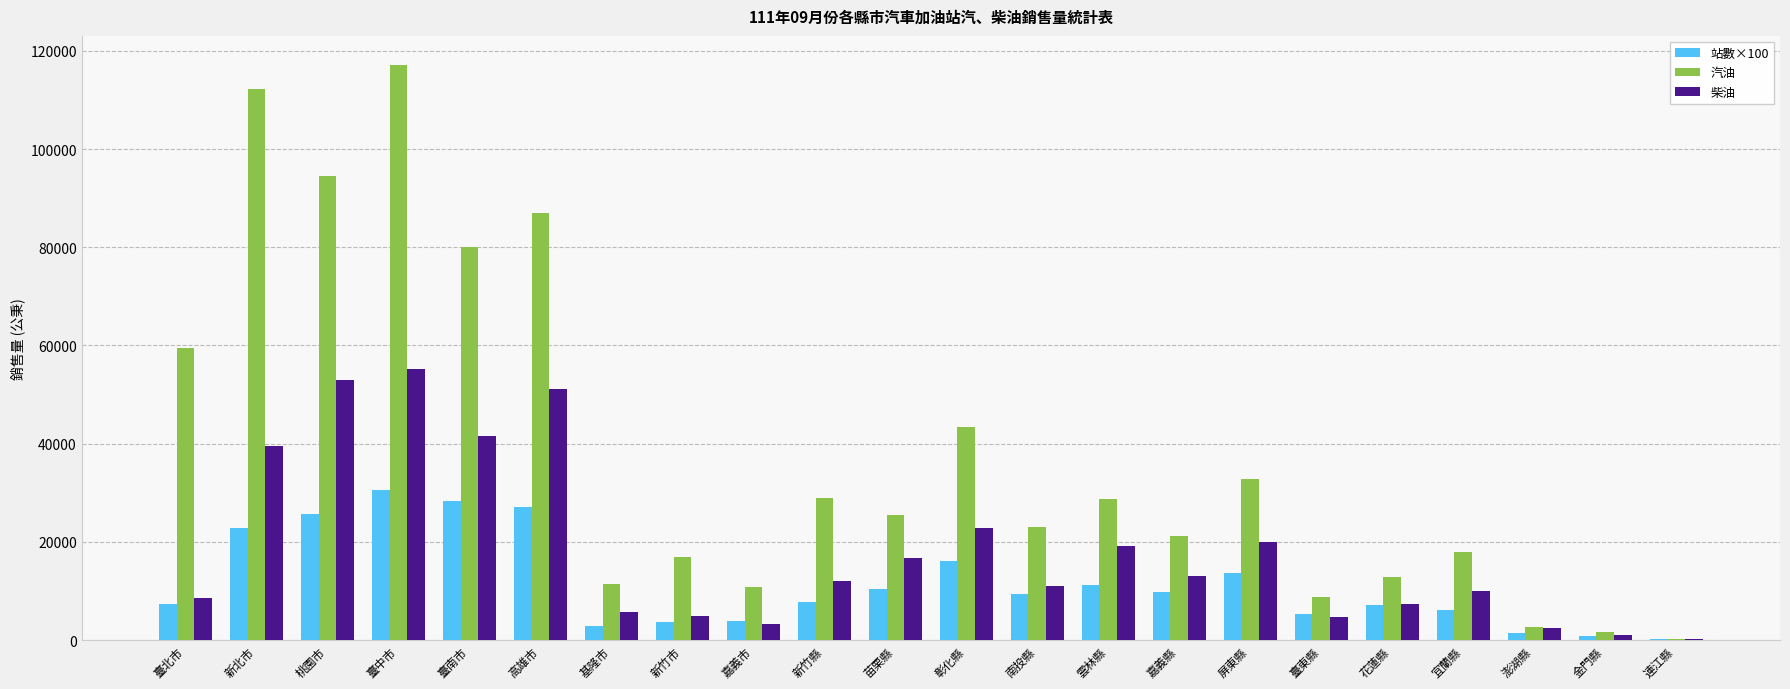

What is the sum of all 柴油 values?

403389